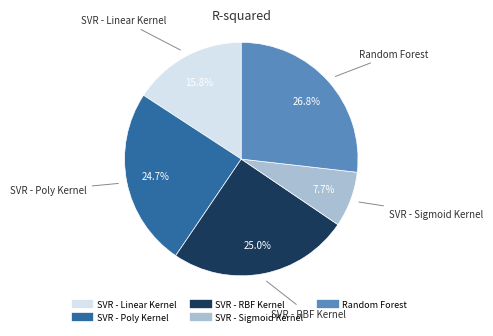

To the nearest percent, what is the combined percentage of SVR - Poly Kernel and SVR - Sigmoid Kernel?

32%